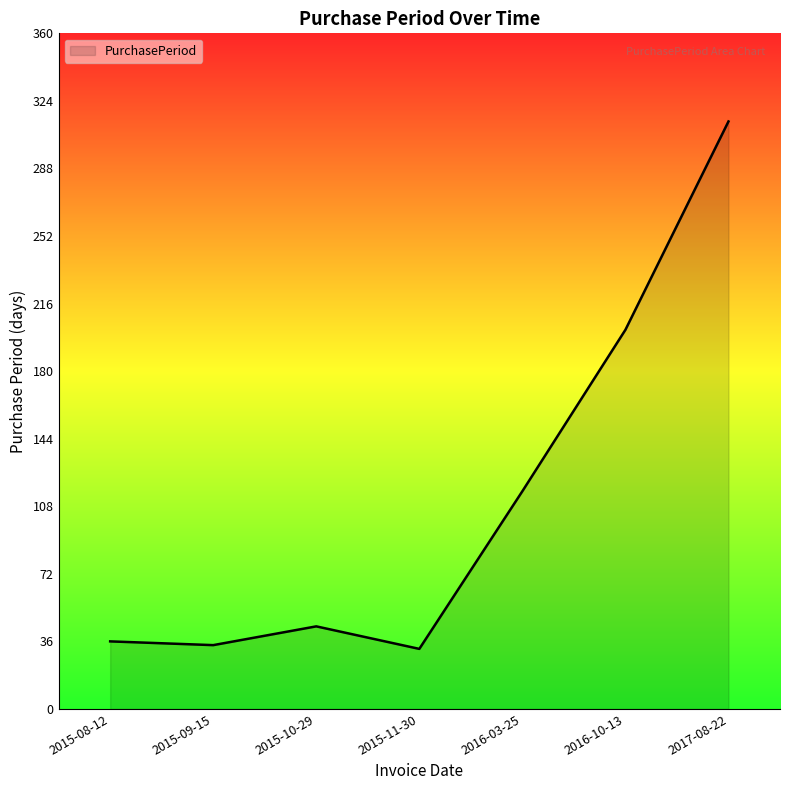

What is the difference between the second highest and minimum values?

170